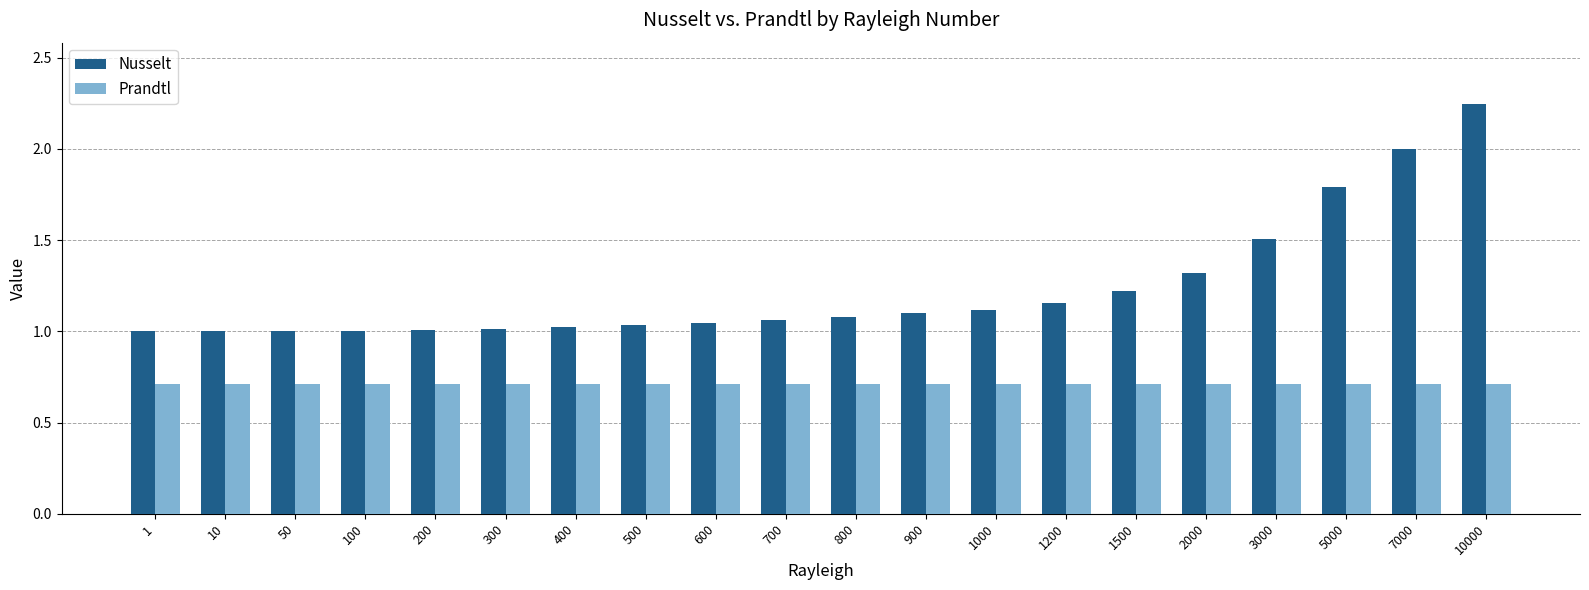

At which category is the sum across all series the highest?

10000